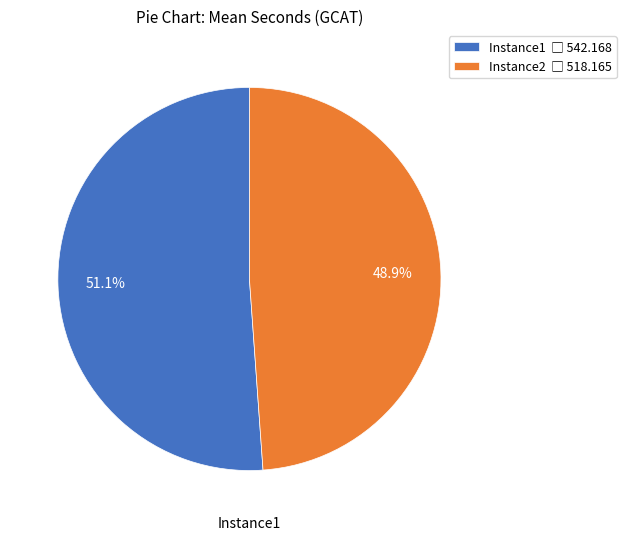

To the nearest percent, what portion does Instance2 represent?

49%